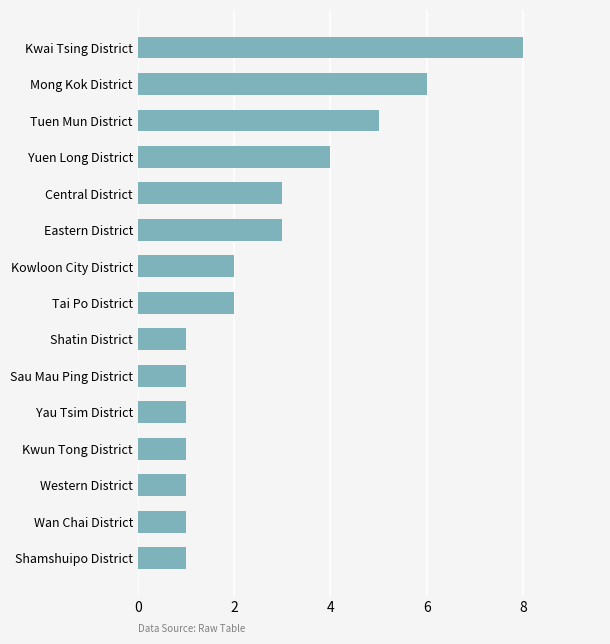

Is it true that the value at Tuen Mun District is 5?

True